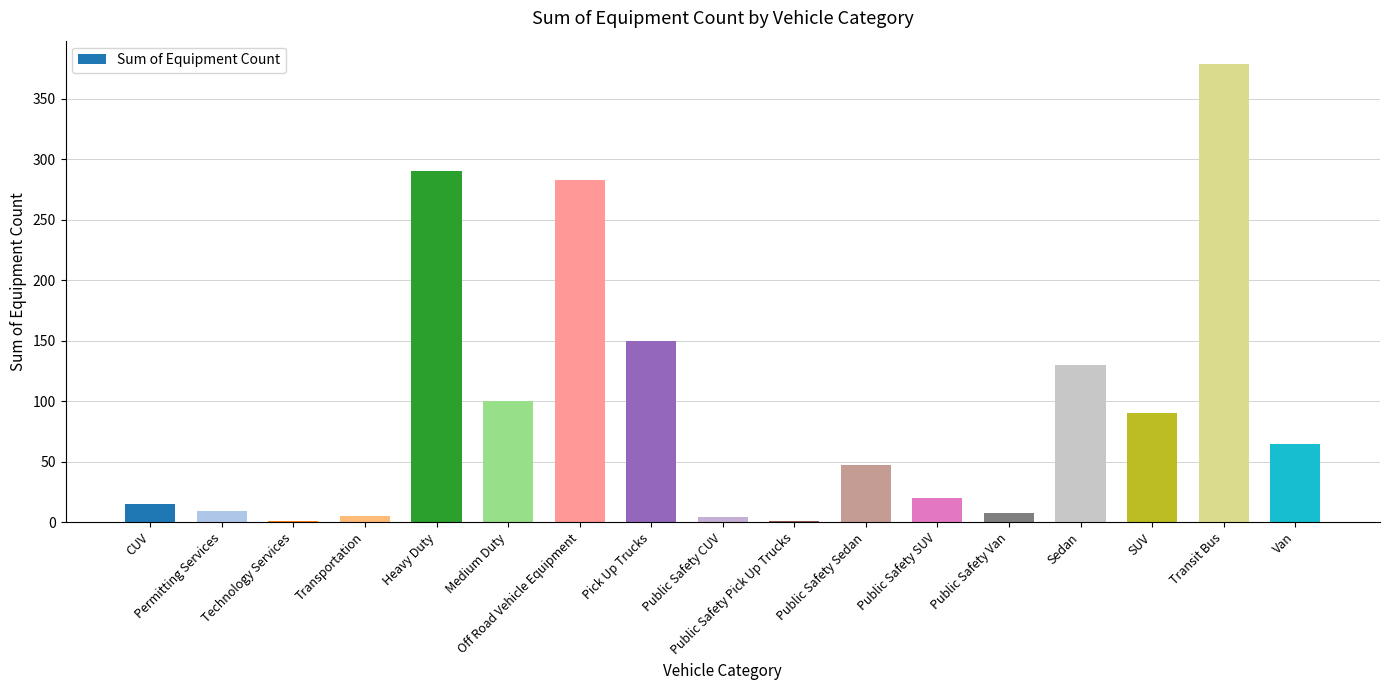

True or false: the data shows 20 at Public Safety SUV.

True